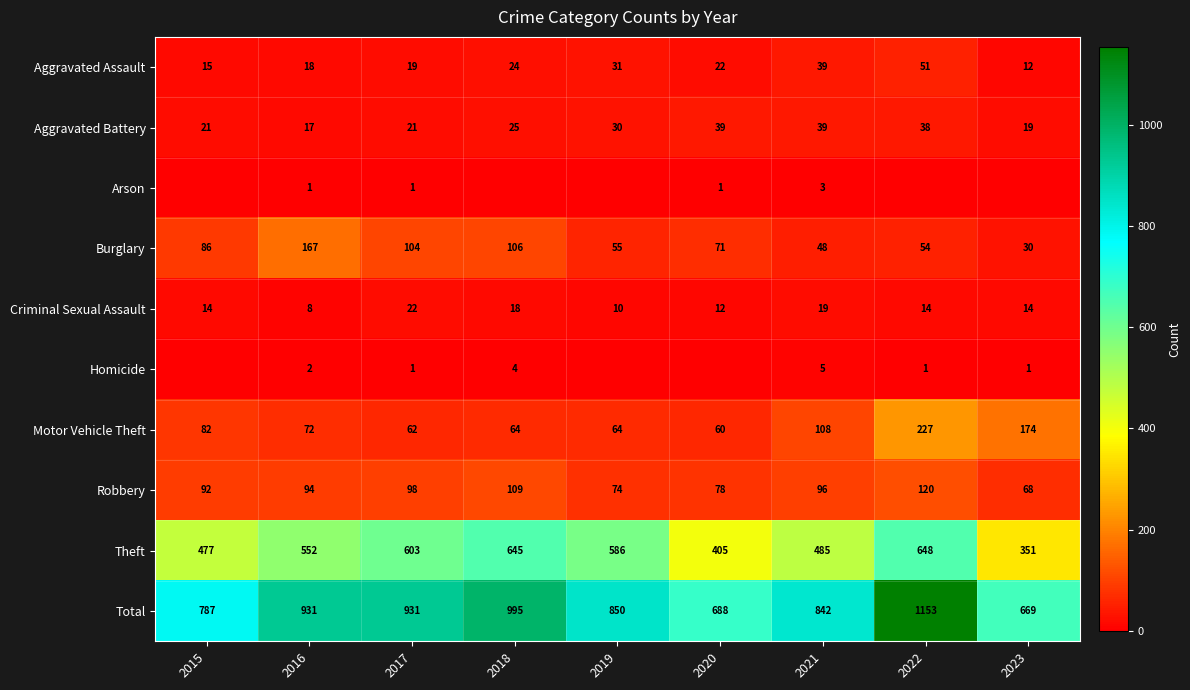

What is the difference between the Total values at 2022 and 2020?

465